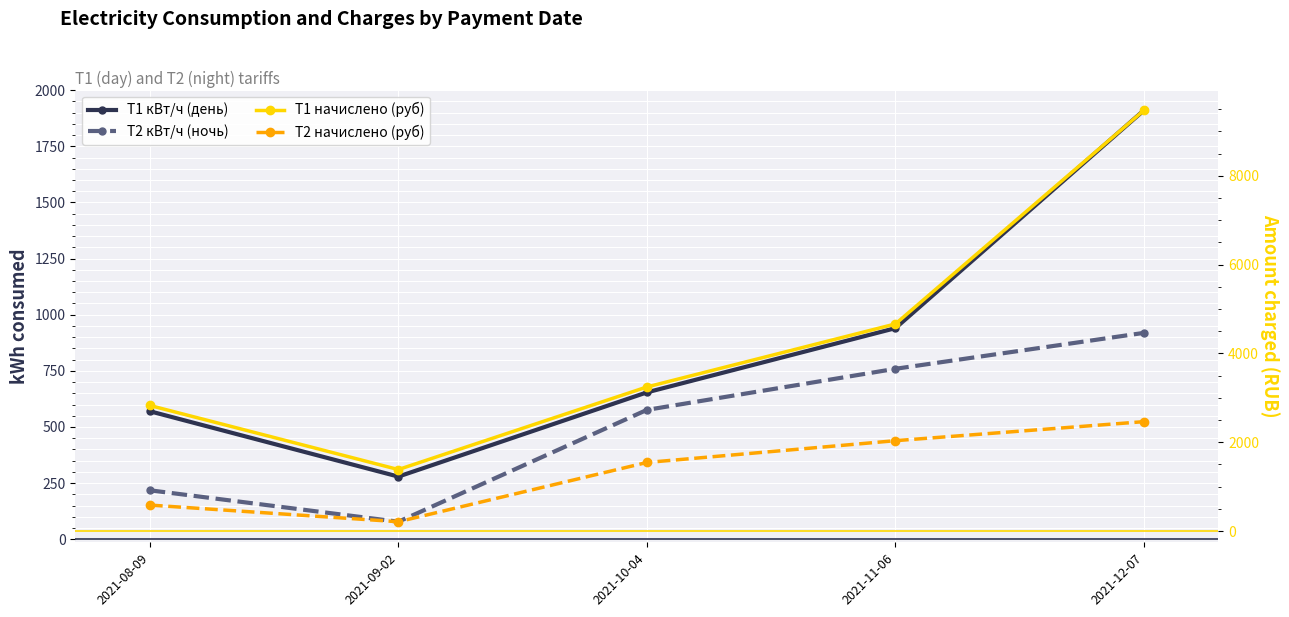

At which category does T2 кВт/ч (ночь) reach its first local valley?

2021-09-02